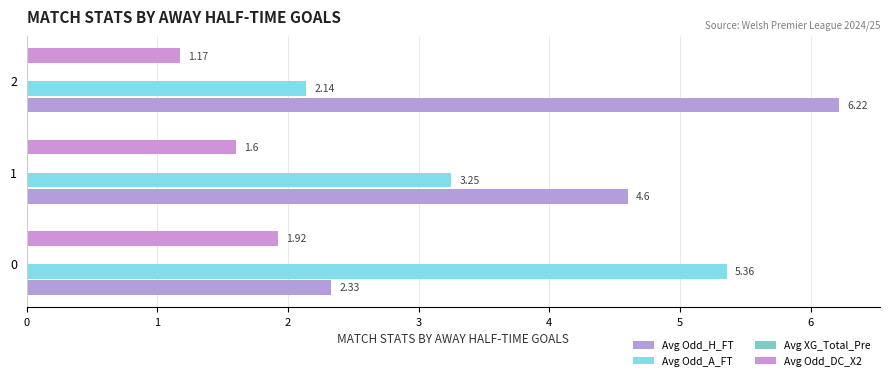

Is the value of Avg Odd_DC_X2 at 0 greater than the value of Avg Odd_A_FT at 0?

No